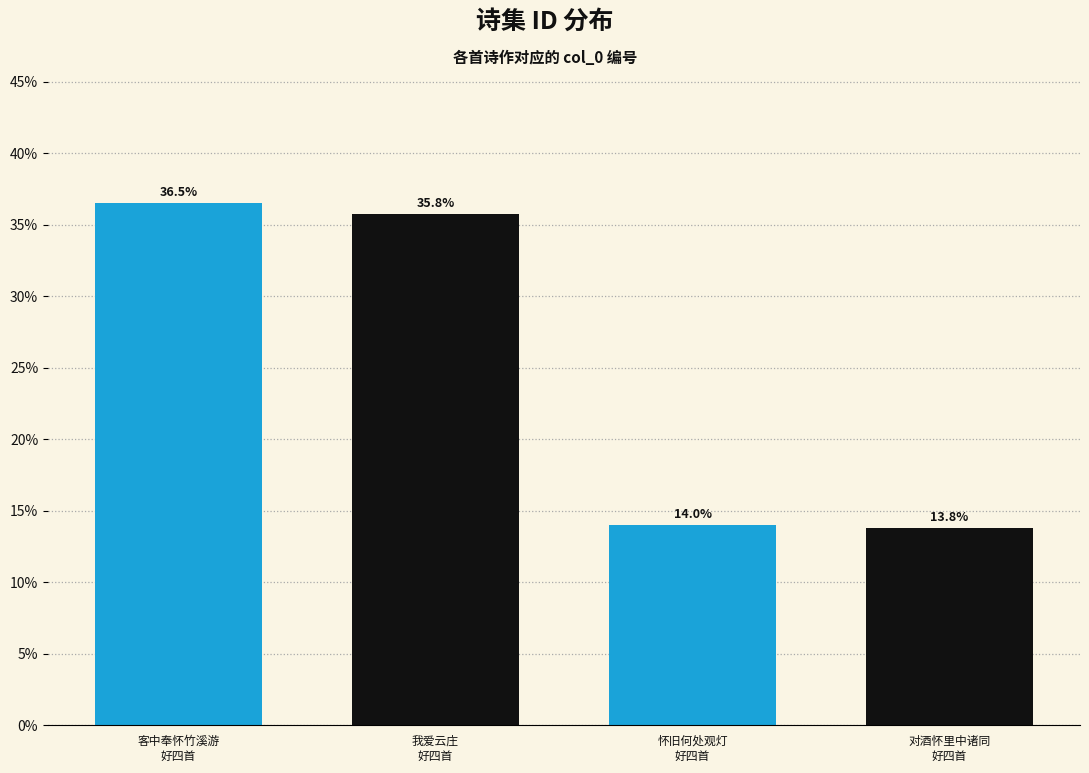

What is the smallest value displayed?

13.8